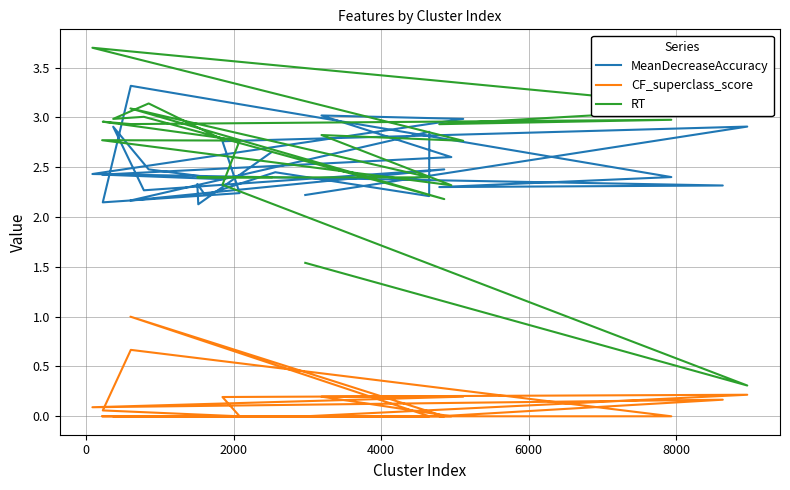

What is the sum of all CF_superclass_score values?

2.8